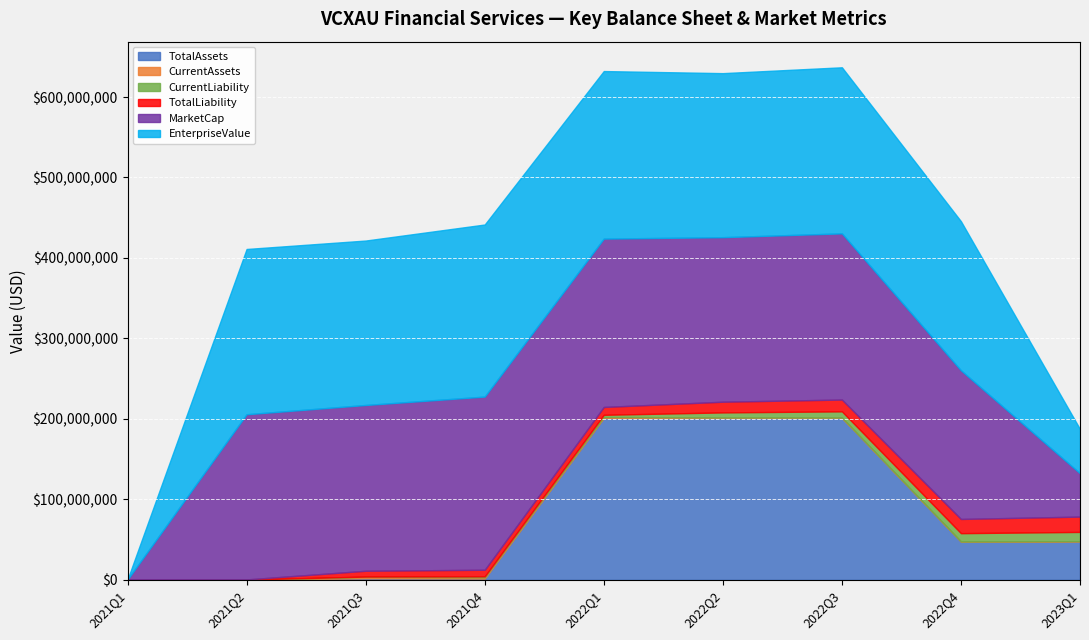

How many lines are shown in the chart?

6